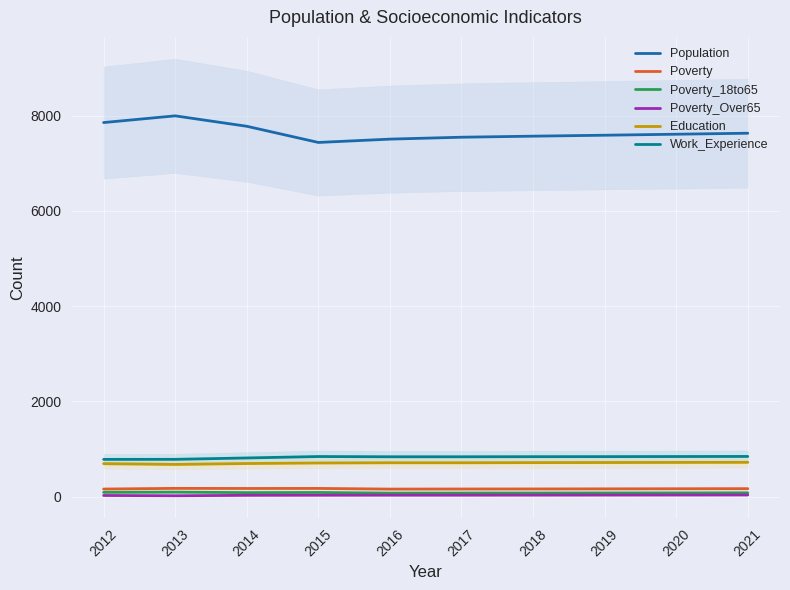

How many interior local valleys does the Poverty_18to65 series have?

2